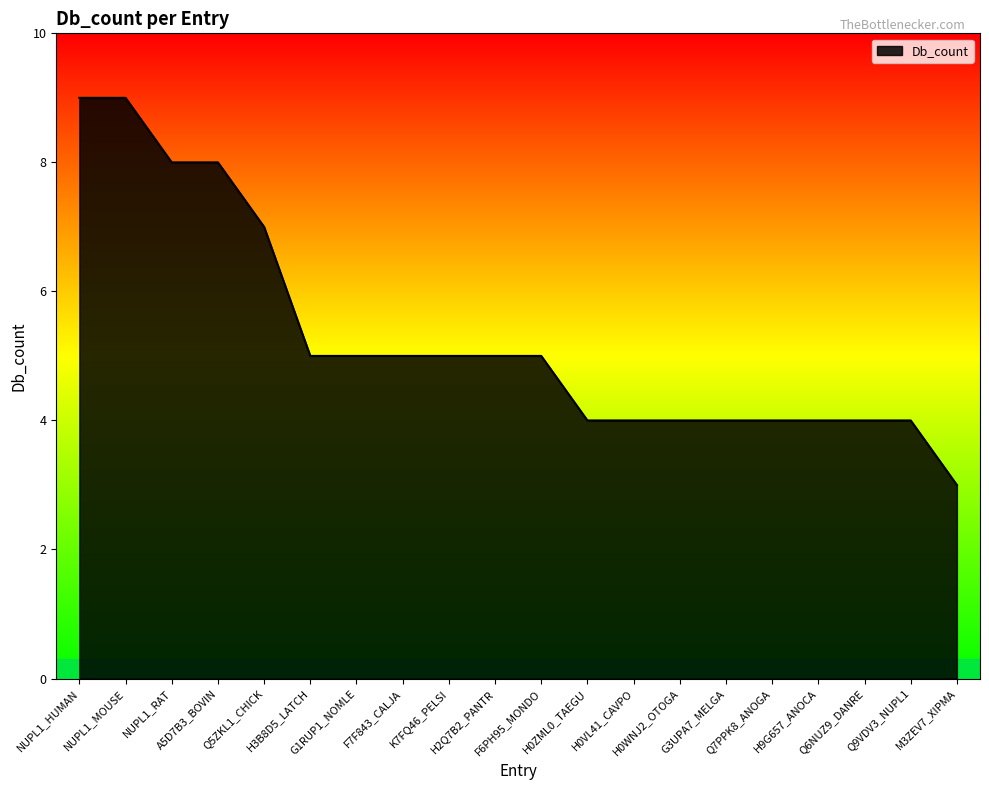

How many distinct data groups are displayed?

1